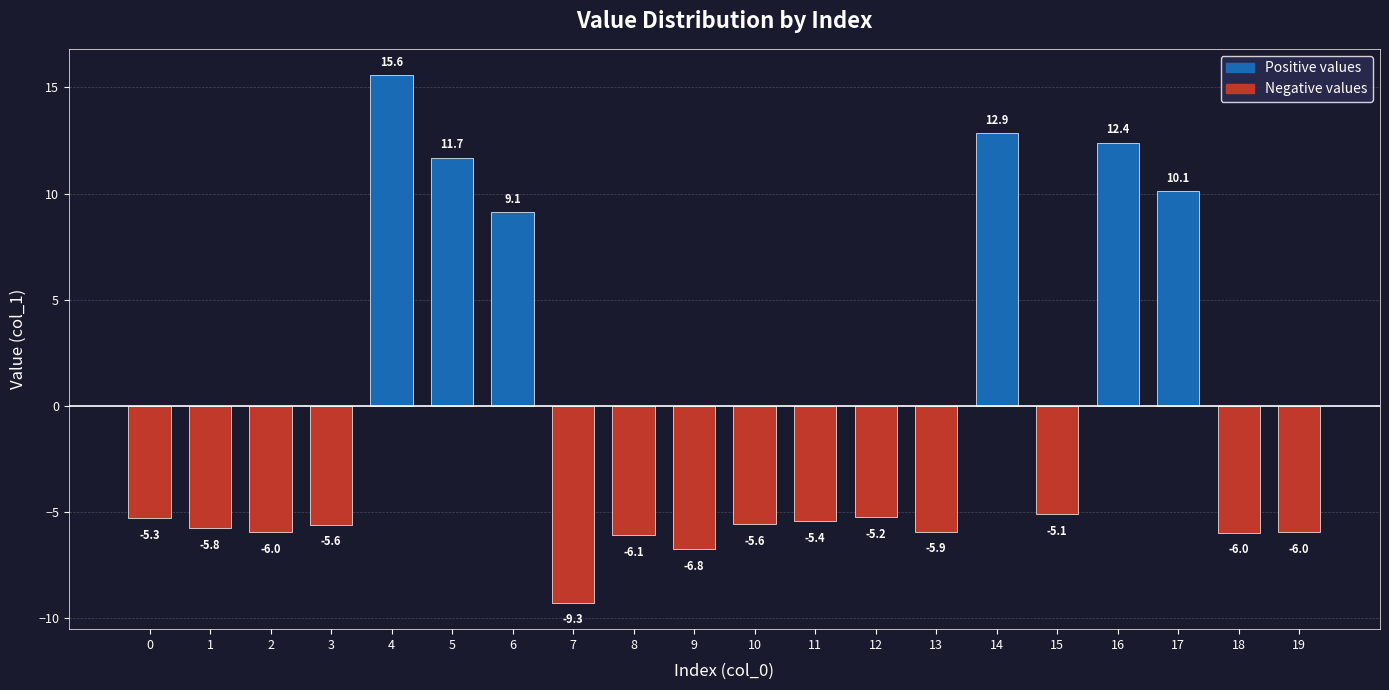

Reading left to right, list all the values displayed in this chart.

-5.3	-5.8	-6.0	-5.6	15.6	11.7	9.1	-9.3	-6.1	-6.8	-5.6	-5.4	-5.2	-5.9	12.9	-5.1	12.4	10.1	-6.0	-6.0